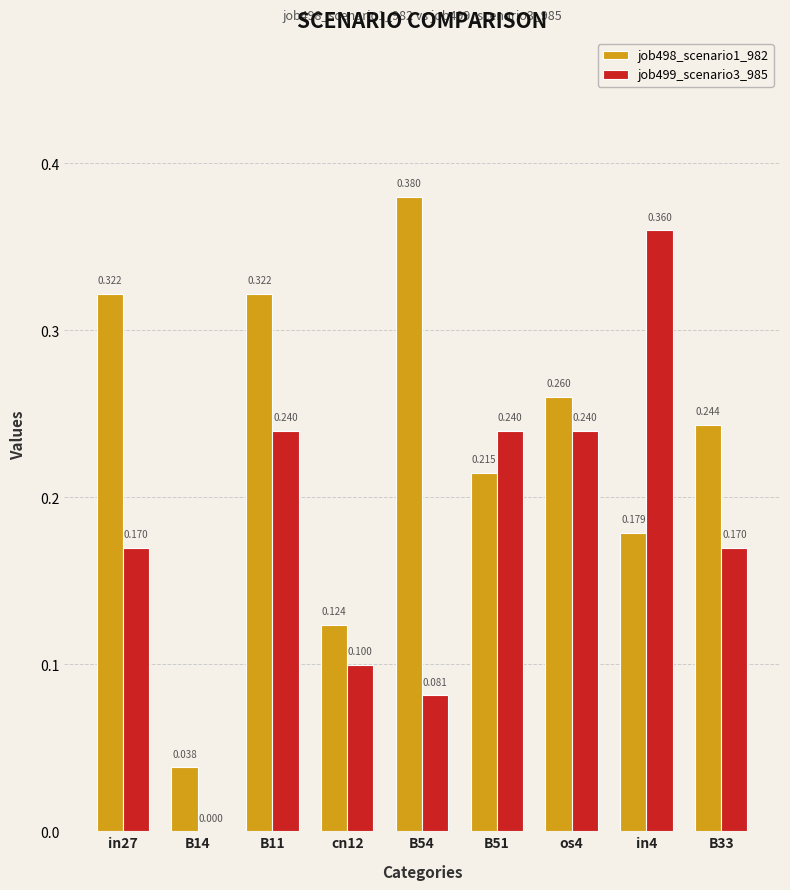

Reading left to right, extract all data points from this chart.

job498_scenario1_982: in27=0.3	B14=0.0	B11=0.3	cn12=0.1	B54=0.4	B51=0.2	os4=0.3	in4=0.2	B33=0.2
job499_scenario3_985: in27=0.2	B14=0.0	B11=0.2	cn12=0.1	B54=0.1	B51=0.2	os4=0.2	in4=0.4	B33=0.2